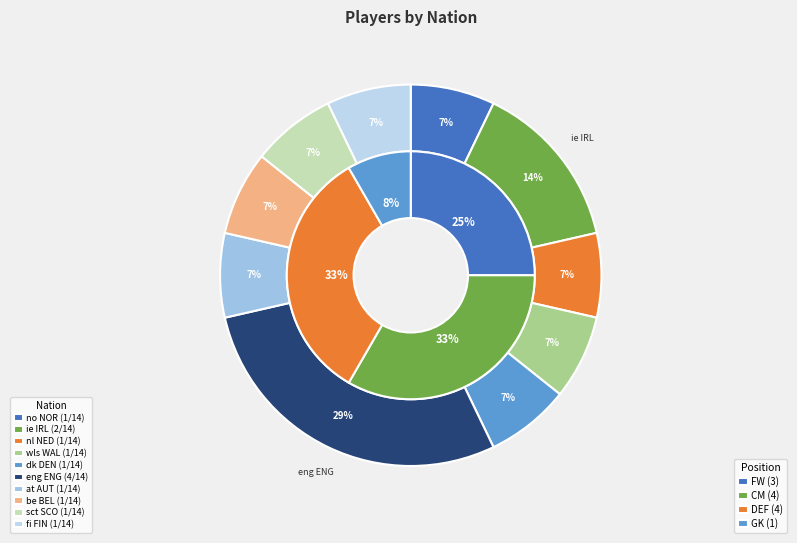

How many segments does this pie chart have?

10